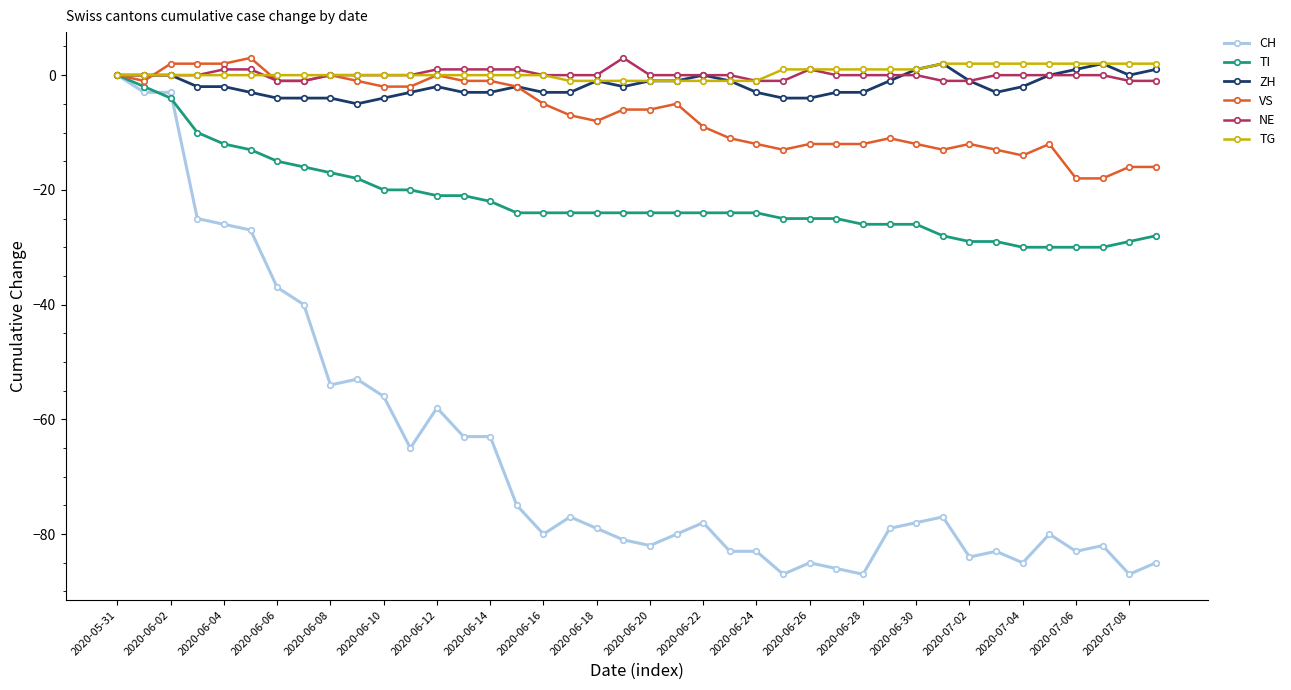

How many lines are shown in the chart?

6